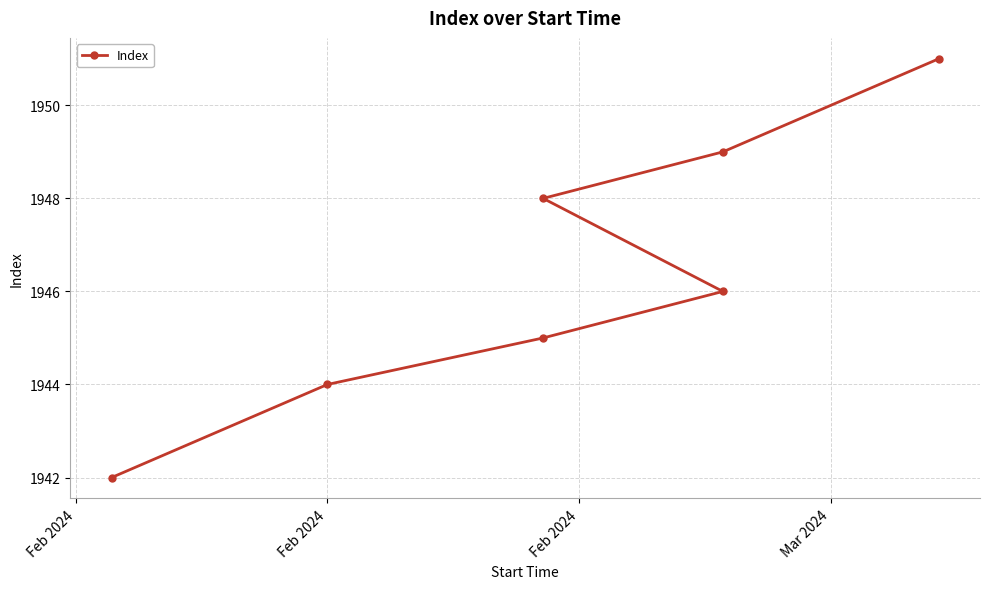

What is the difference between the maximum and second lowest values?

7